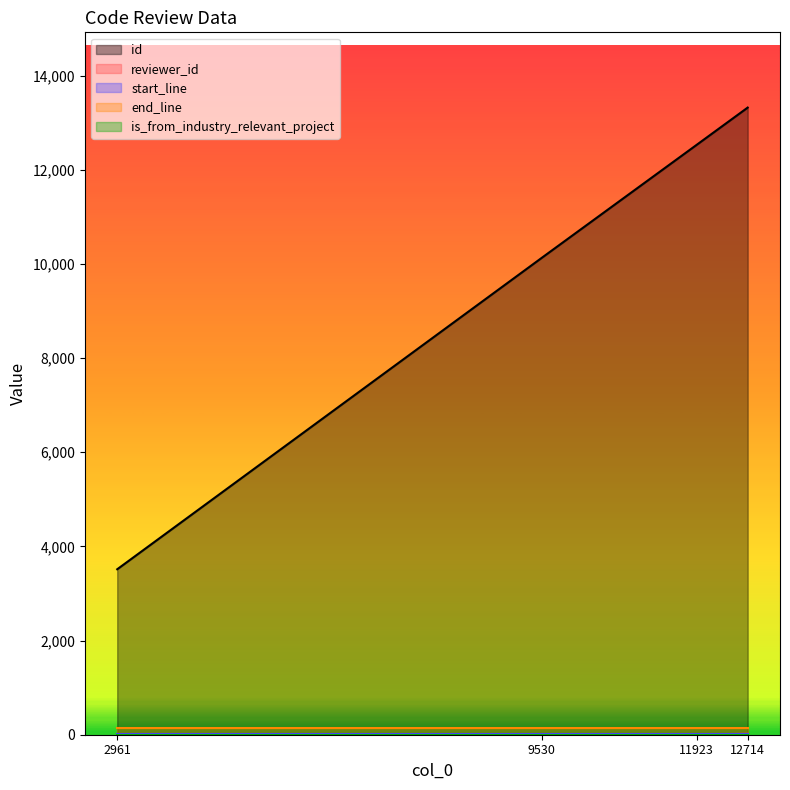

True or false: end_line and is_from_industry_relevant_project cross at least once.

False